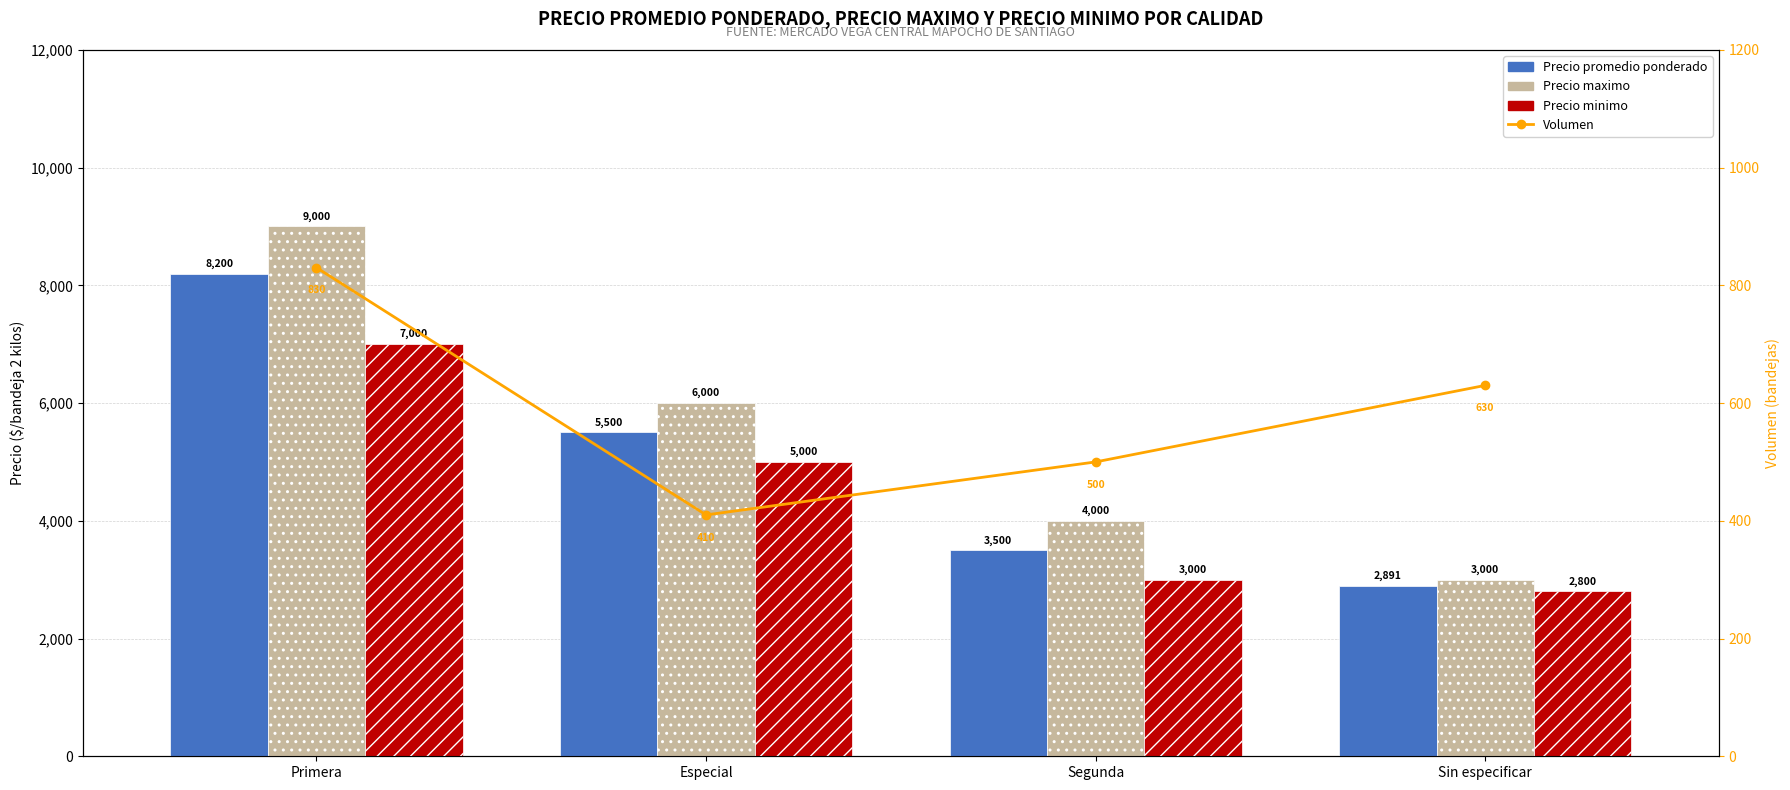

Reading left to right, transcribe all the data shown in this chart.

Precio promedio ponderado: Primera=8200	Especial=5500	Segunda=3500	Sin especificar=2891
Precio maximo: Primera=9000	Especial=6000	Segunda=4000	Sin especificar=3000
Precio minimo: Primera=7000	Especial=5000	Segunda=3000	Sin especificar=2800
Volumen: Primera=830	Especial=410	Segunda=500	Sin especificar=630